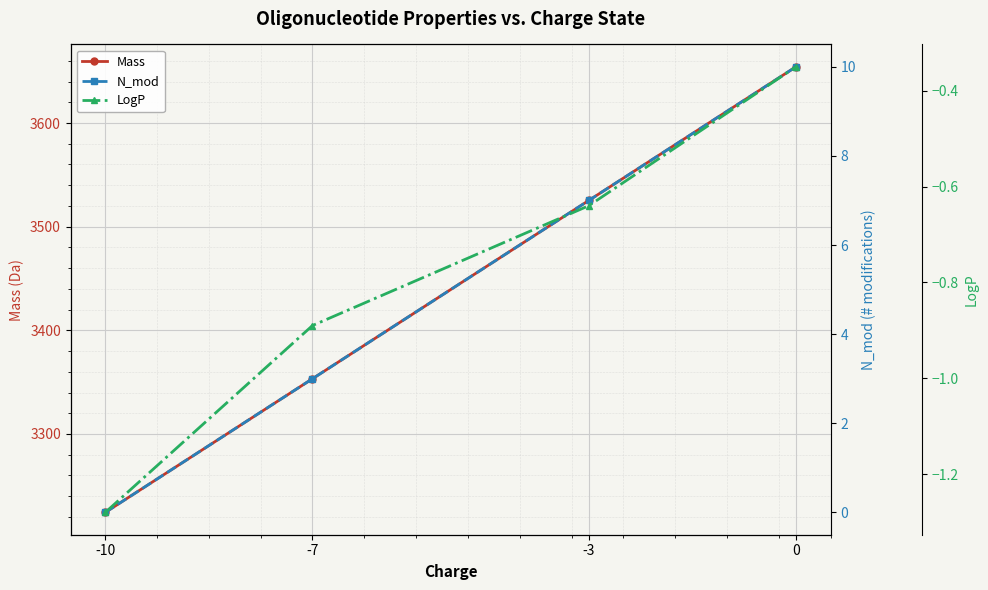

How many positive values does the N_mod series have?

3